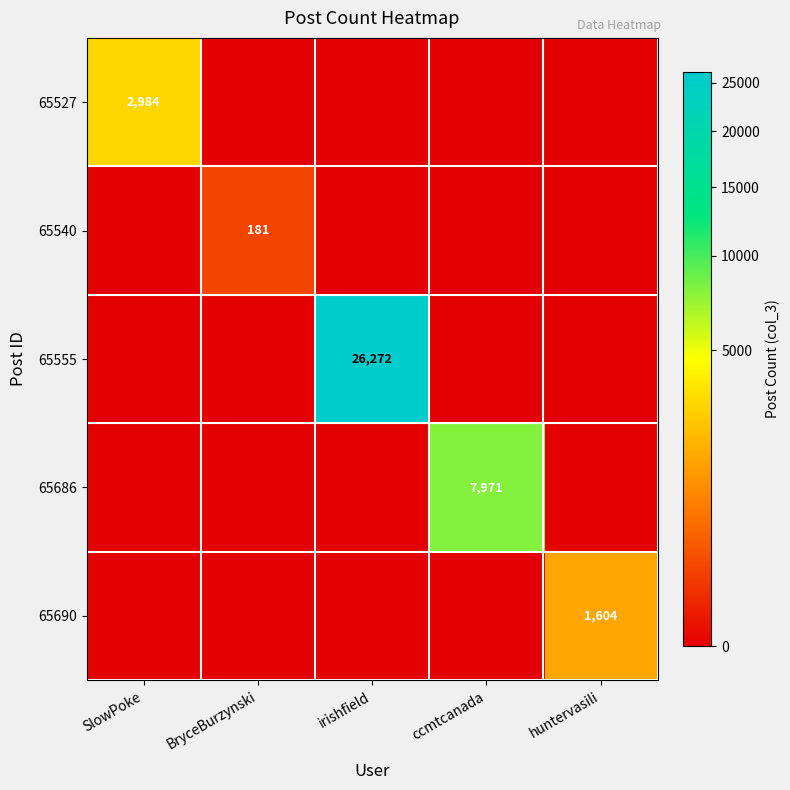

Count the number of categories in the chart.

5